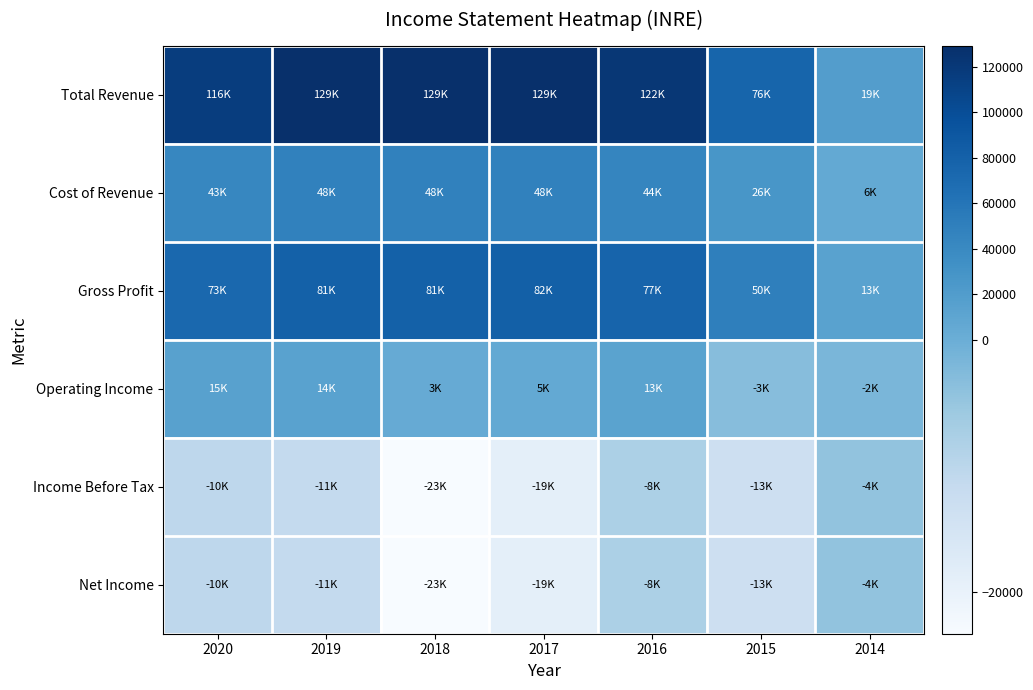

Reading left to right, transcribe all the data shown in this chart.

Total Revenue: 2020=115700	2019=128900	2018=128700	2017=129200	2016=121500	2015=76500	2014=18900
Cost of Revenue: 2020=42800	2019=48300	2018=48000	2017=47600	2016=44200	2015=26300	2014=5500
Gross Profit: 2020=72800	2019=80600	2018=80700	2017=81600	2016=77300	2015=50300	2014=13400
Operating Income: 2020=14800	2019=13500	2018=3300	2017=5300	2016=13000	2015=-3200	2014=-1800
Income Before Tax: 2020=-10400	2019=-11400	2018=-23300	2017=-19100	2016=-8000	2015=-13400	2014=-4400
Net Income: 2020=-10400	2019=-11400	2018=-23300	2017=-19100	2016=-8000	2015=-13400	2014=-4400